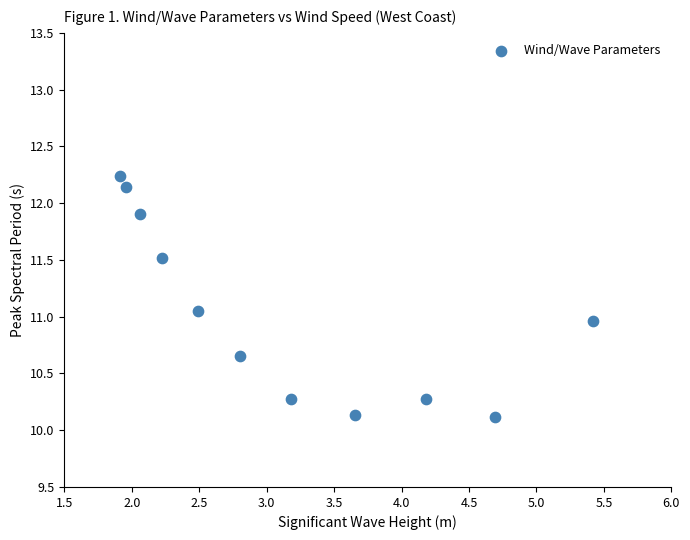

What is the average Y value?

11.0